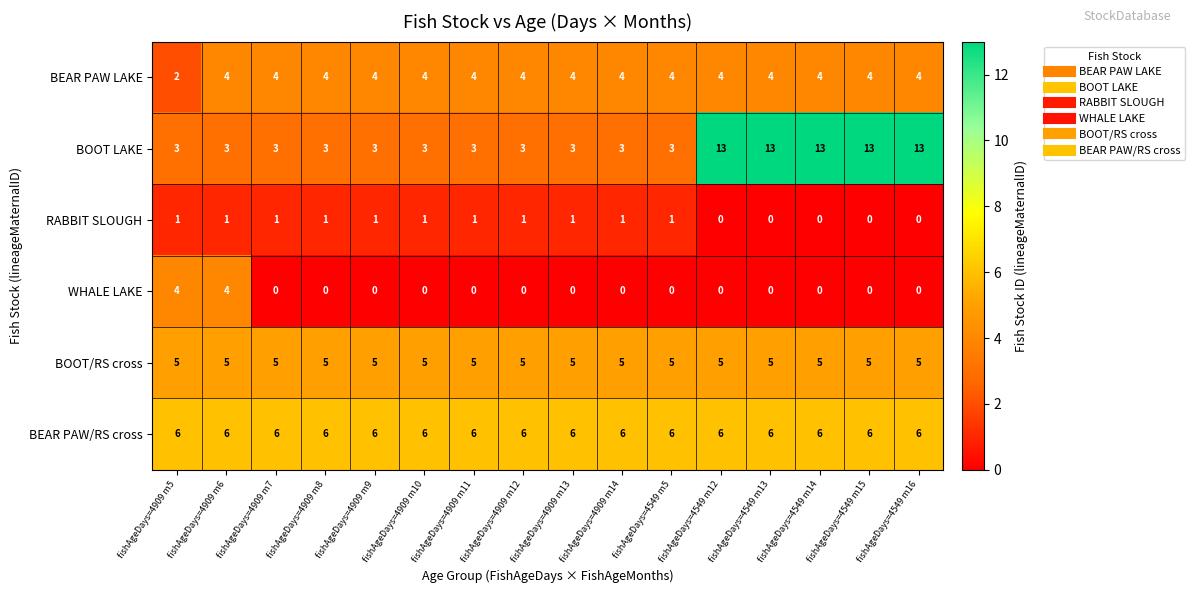

Is it true that WHALE LAKE equals 0 at fishAgeDays=4909 m7?

True